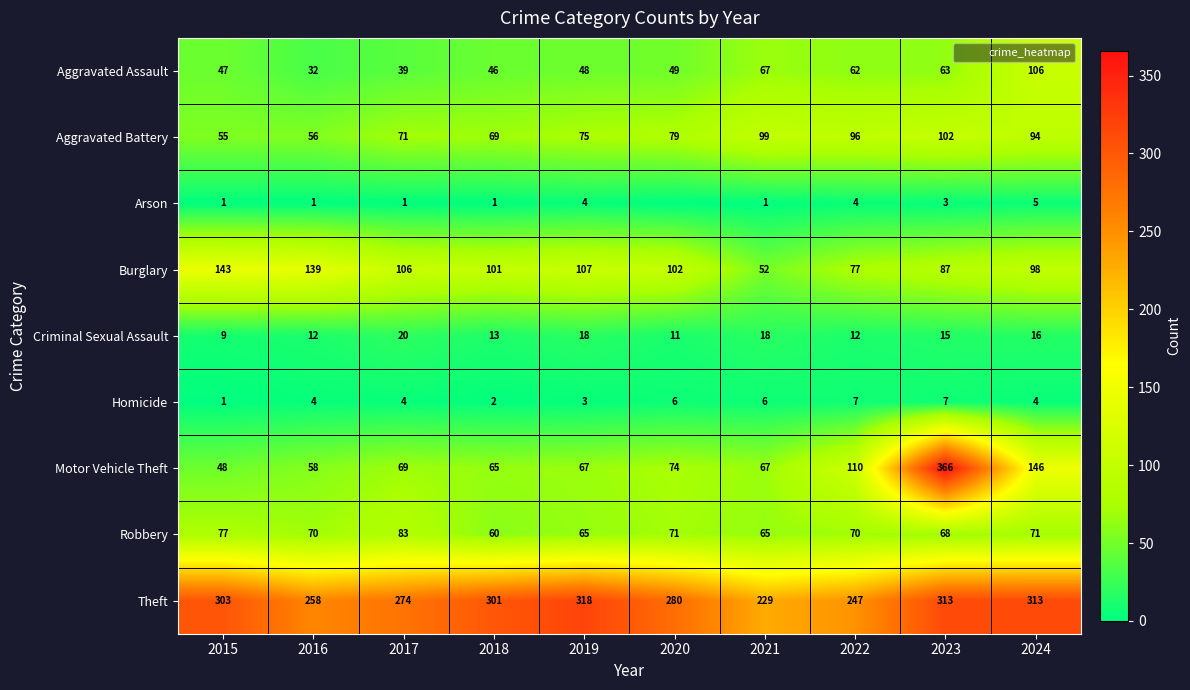

What is the sum of the Criminal Sexual Assault values at 2015 and 2016?

21